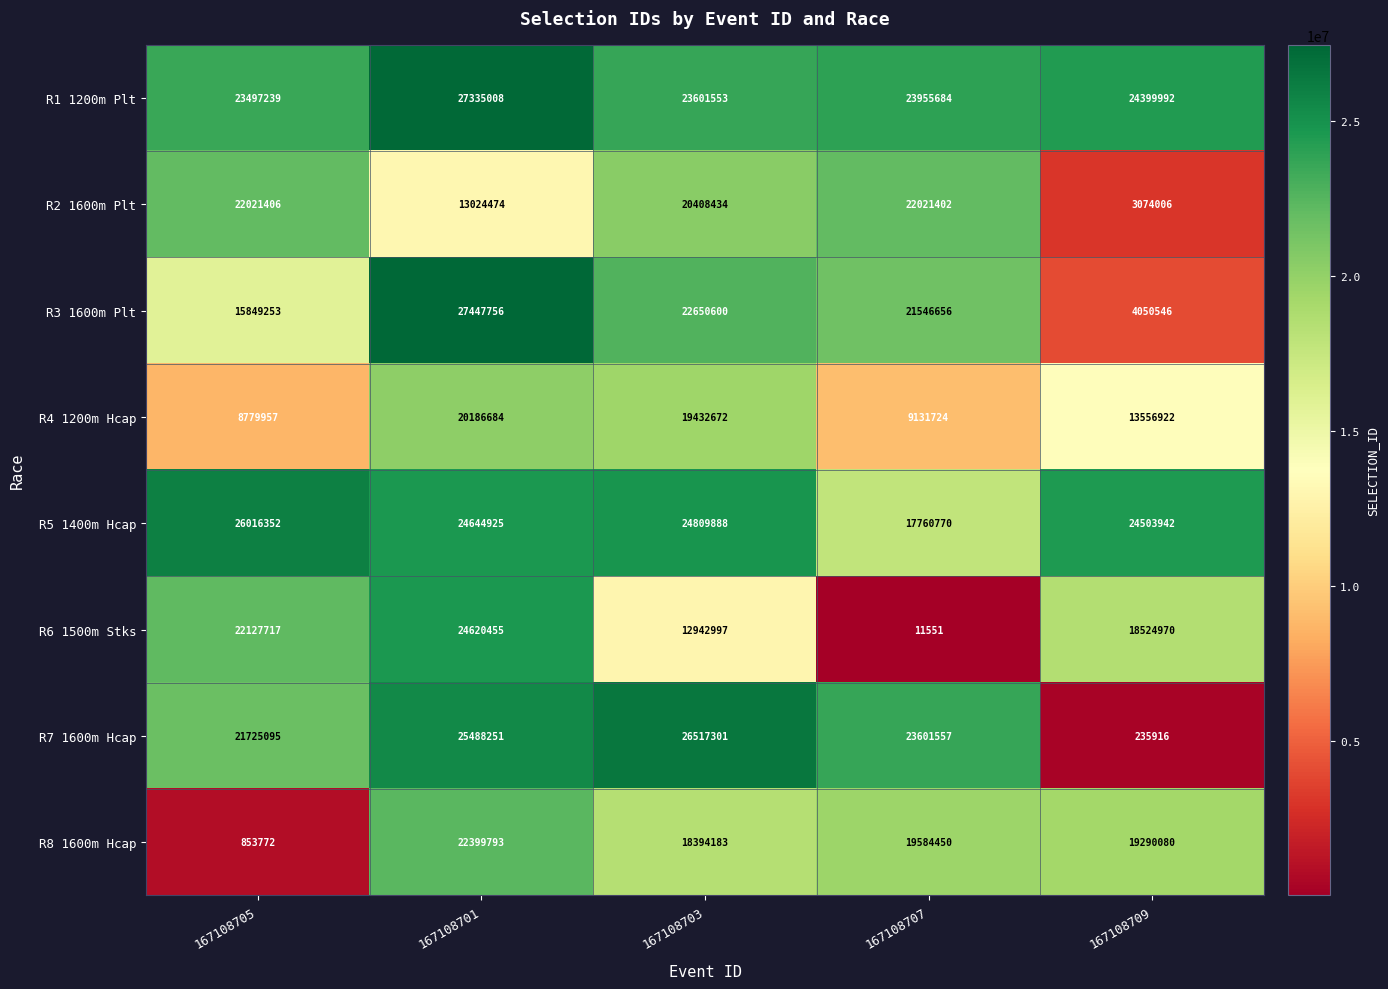

Count the number of categories in the chart.

5